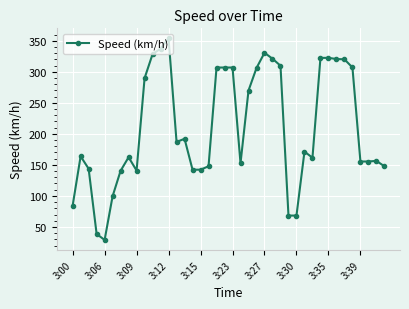

True or false: the data has more than 0 interior local peaks.

True